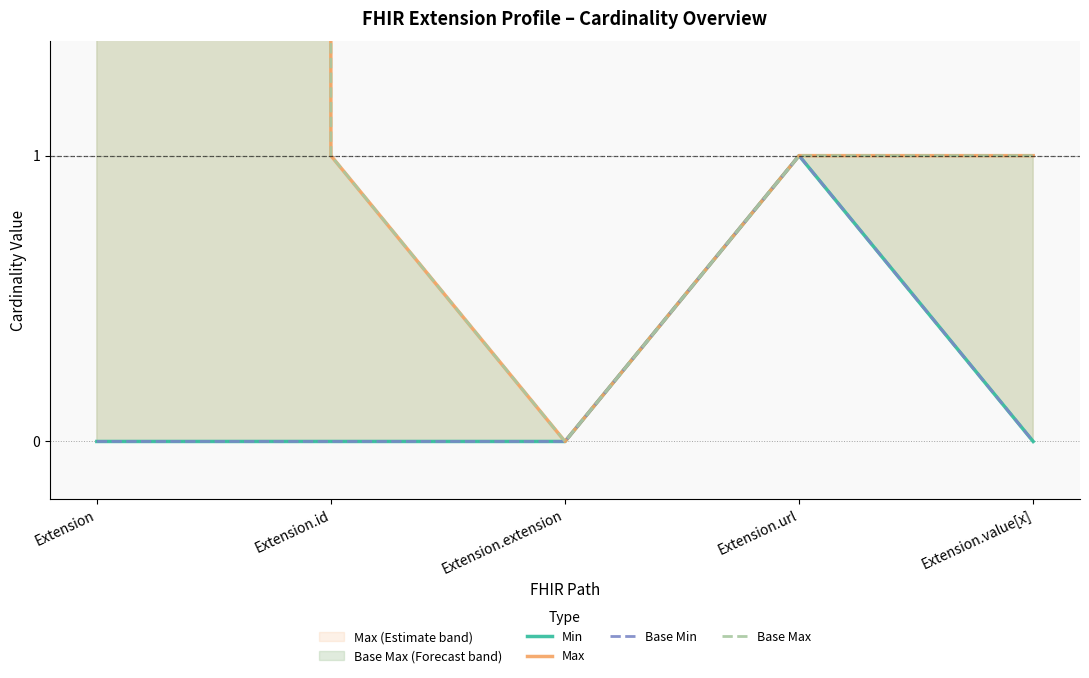

True or false: Base Min and Max intersect in this chart.

False